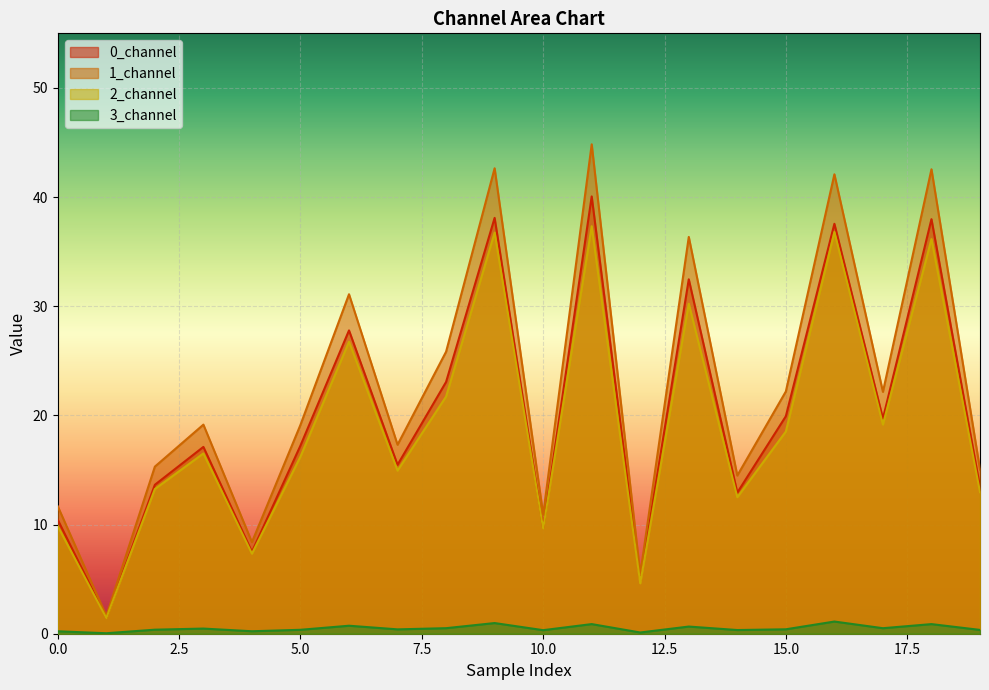

The 2_channel series shows 36.8 at 9. True or false?

True